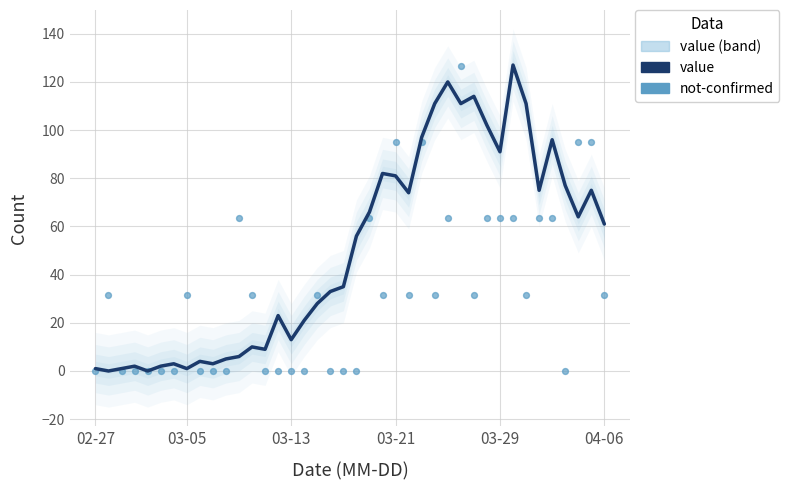

At how many categories does at least one series exceed 115?

3